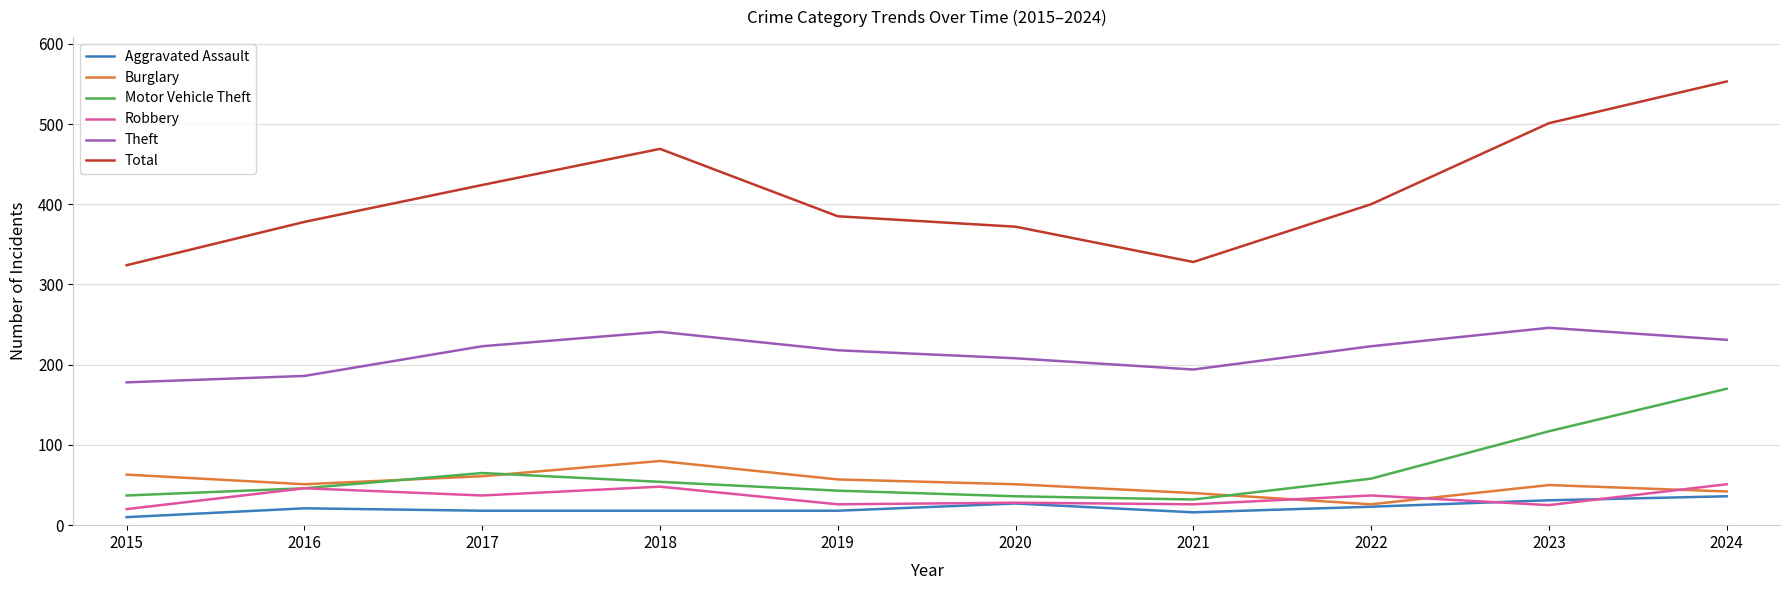

At which category is the sum across all series the highest?

2024